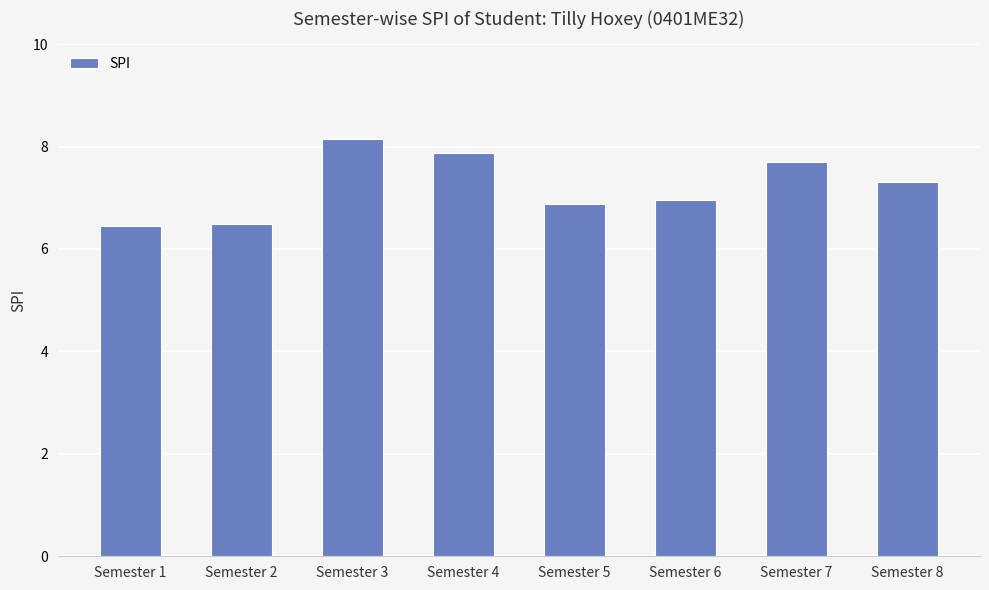

Is it true that the value at Semester 1 is 6.5?

True